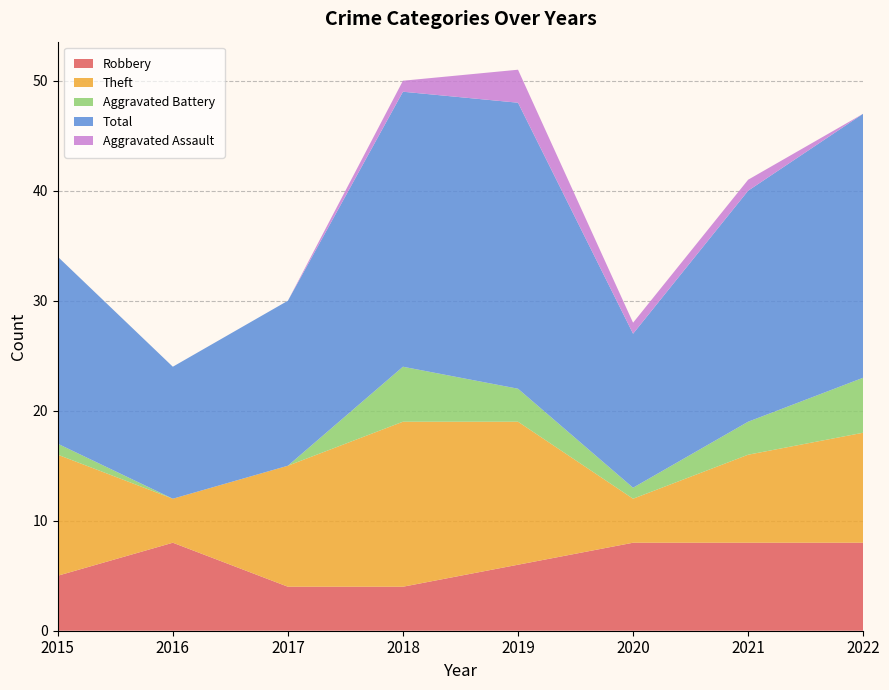

Reading right to left, extract all data points from this chart.

Robbery: 8	8	8	6	4	4	8	5
Theft: 10	8	4	13	15	11	4	11
Aggravated Battery: 5	3	1	3	5	0	0	1
Total: 24	21	14	26	25	15	12	17
Aggravated Assault: 0	1	1	3	1	0	0	0